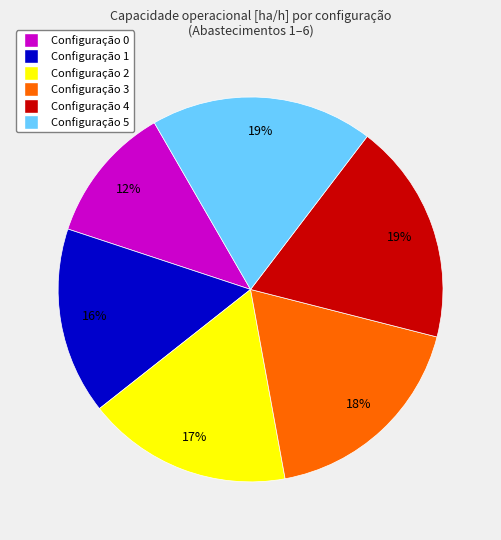

Which slice is the smallest?

Configuração 0